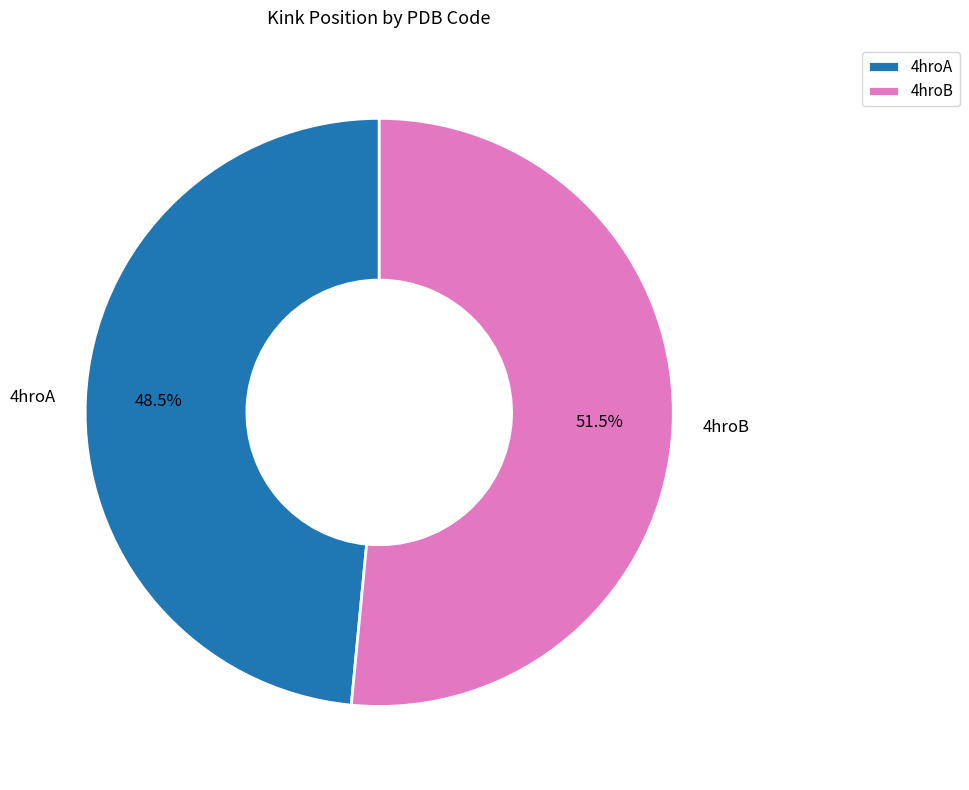

Count the number of slices in the pie.

2